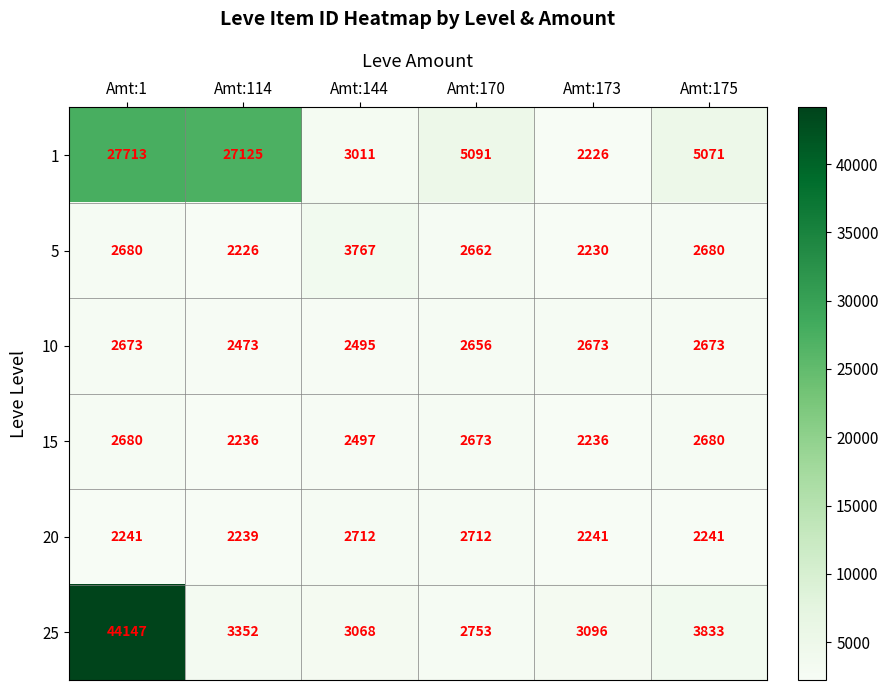

What is the spread (max minus min) of values at Amt:175?

2830